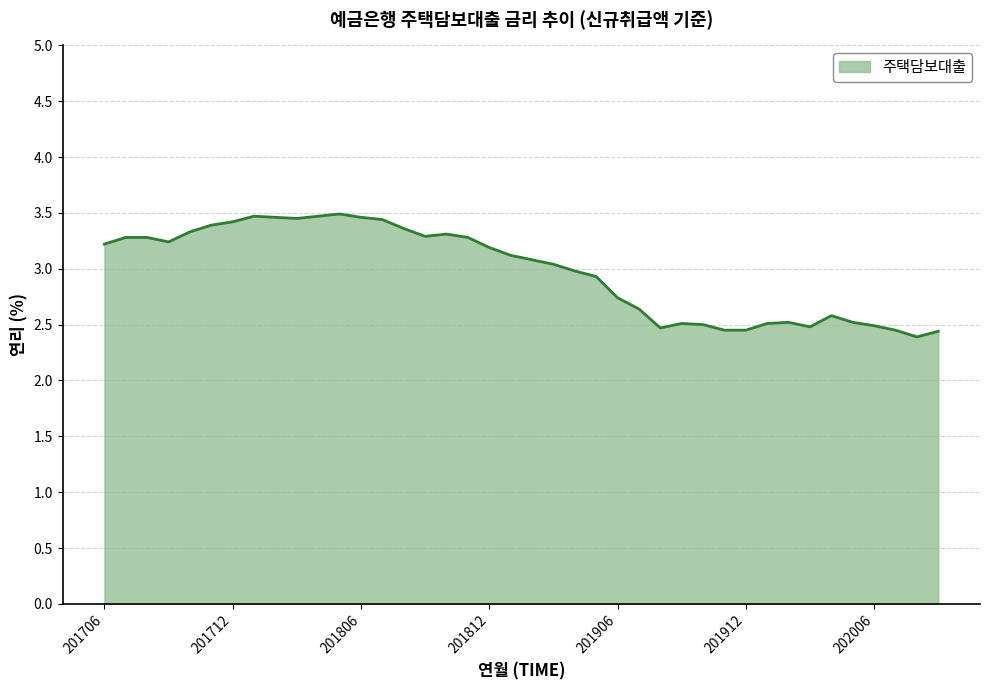

What is the maximum value shown in the chart?

3.5